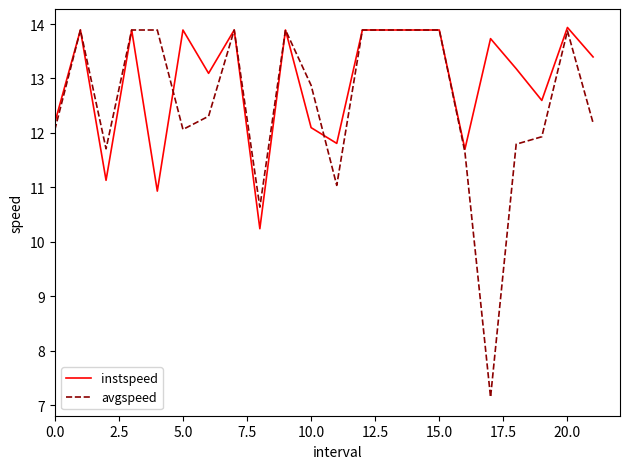

Reading right to left, list all the values displayed in this chart.

instspeed: 13.4	13.9	12.6	13.2	13.7	11.7	13.9	13.9	13.9	13.9	11.8	12.1	13.9	10.2	13.9	13.1	13.9	10.9	13.9	11.1	13.9	12.2
avgspeed: 12.2	13.9	11.9	11.8	7.1	11.6	13.9	13.9	13.9	13.9	11.0	12.9	13.9	10.6	13.9	12.3	12.1	13.9	13.9	11.7	13.9	12.1